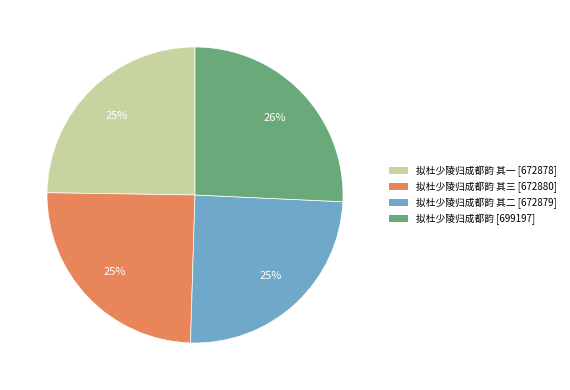

To the nearest percent, what is the difference between the largest and smallest slice percentages?

1%